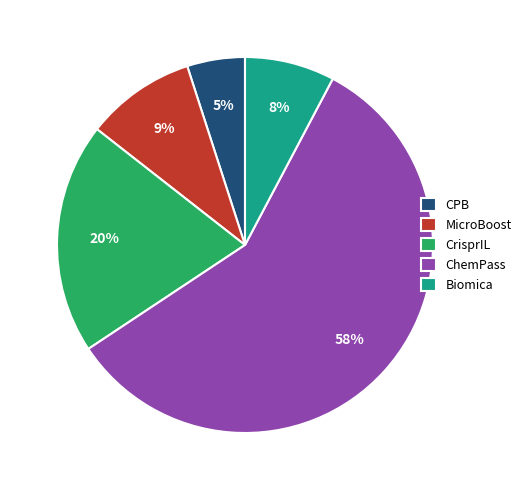

Rank the categories by value from highest to lowest.

ChemPass, CrisprIL, MicroBoost, Biomica, CPB